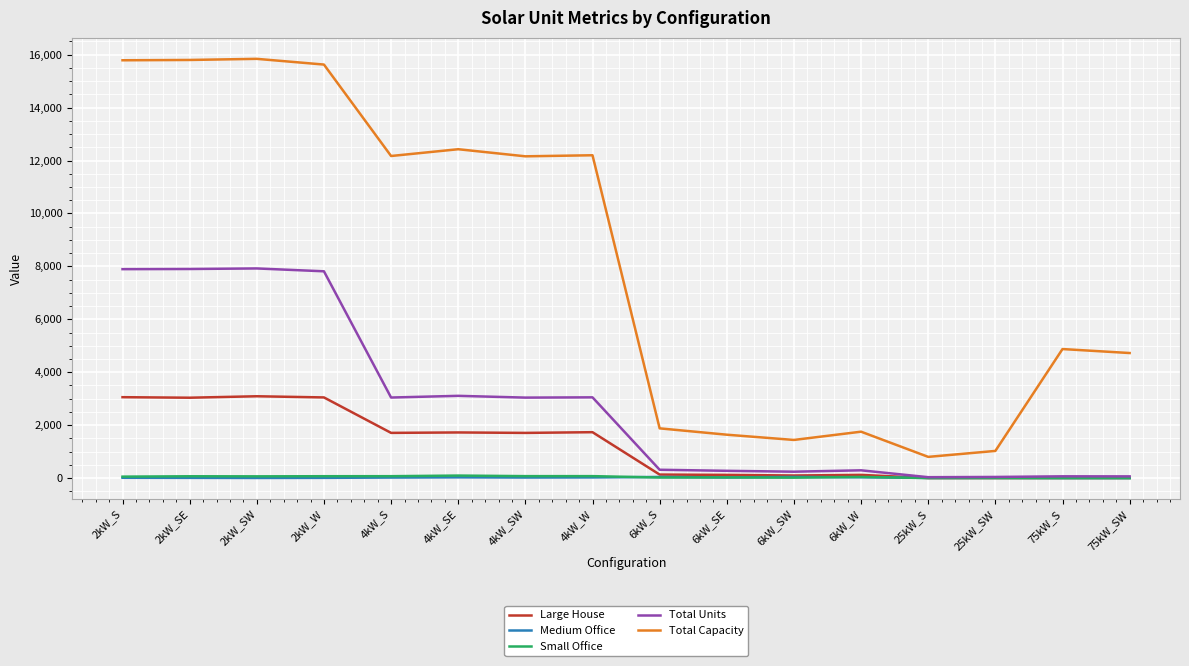

The Total Capacity series shows 1440 at 6kW_SW. True or false?

True